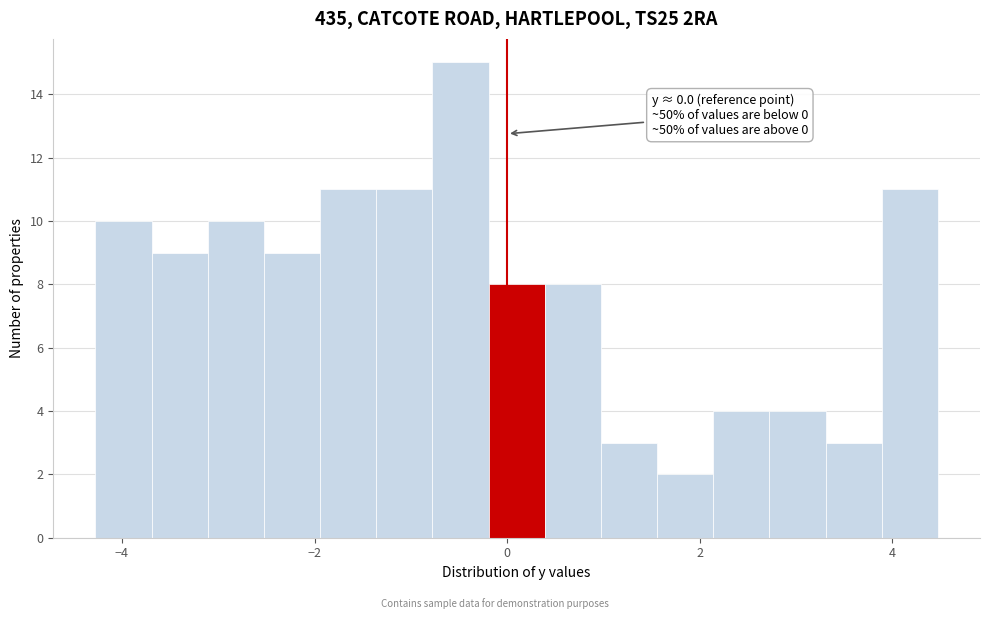

Around what value on the x-axis is the tallest bar? Give the approximate position of its centre, as read against the axis.

-0.4